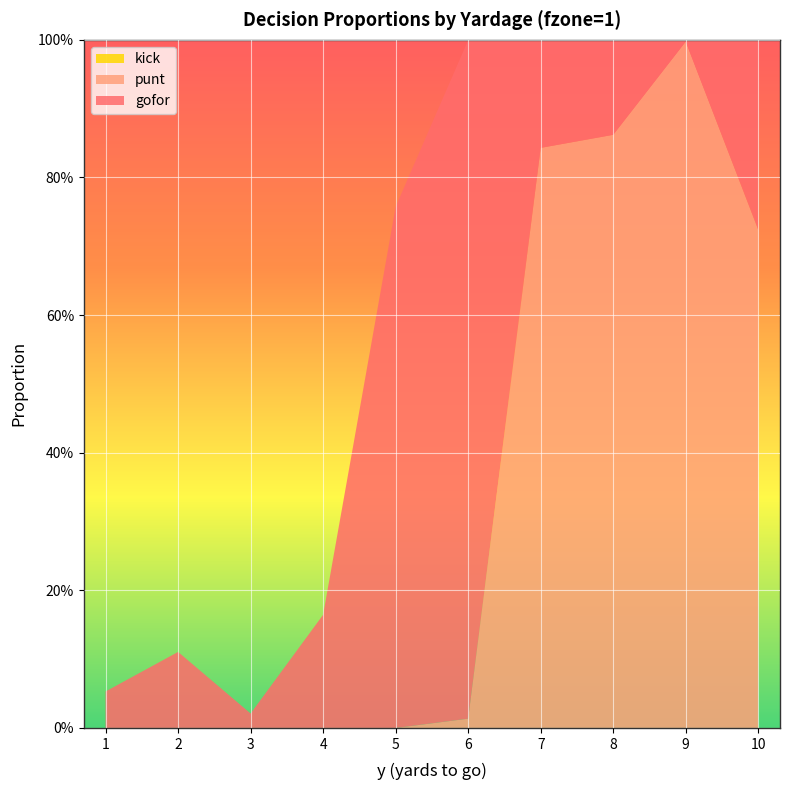

Reading left to right, what are all the values shown in this chart?

gofor: 1=0.1	2=0.1	3=0.0	4=0.2	5=0.8	6=1.0	7=0.2	8=0.1	9=0.0	10=0.3
punt: 1=0.0	2=0.0	3=0.0	4=0.0	5=0.0	6=0.0	7=0.8	8=0.9	9=1.0	10=0.7
kick: 1=0.0	2=0.0	3=0.0	4=0.0	5=0.0	6=0.0	7=0.0	8=0.0	9=0.0	10=0.0